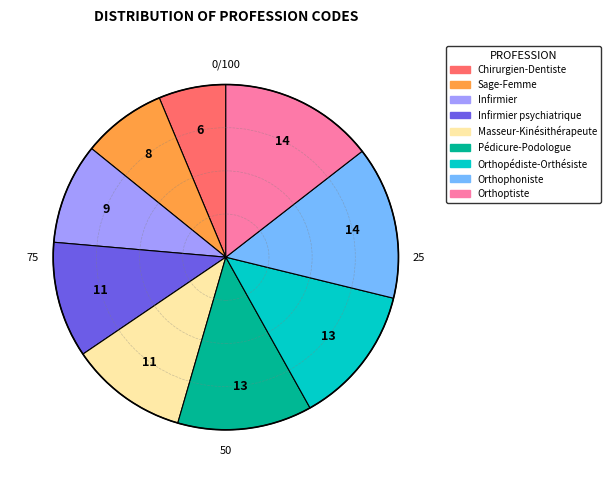

True or false: Masseur-Kinésithérapeute accounts for 19% of the total.

False